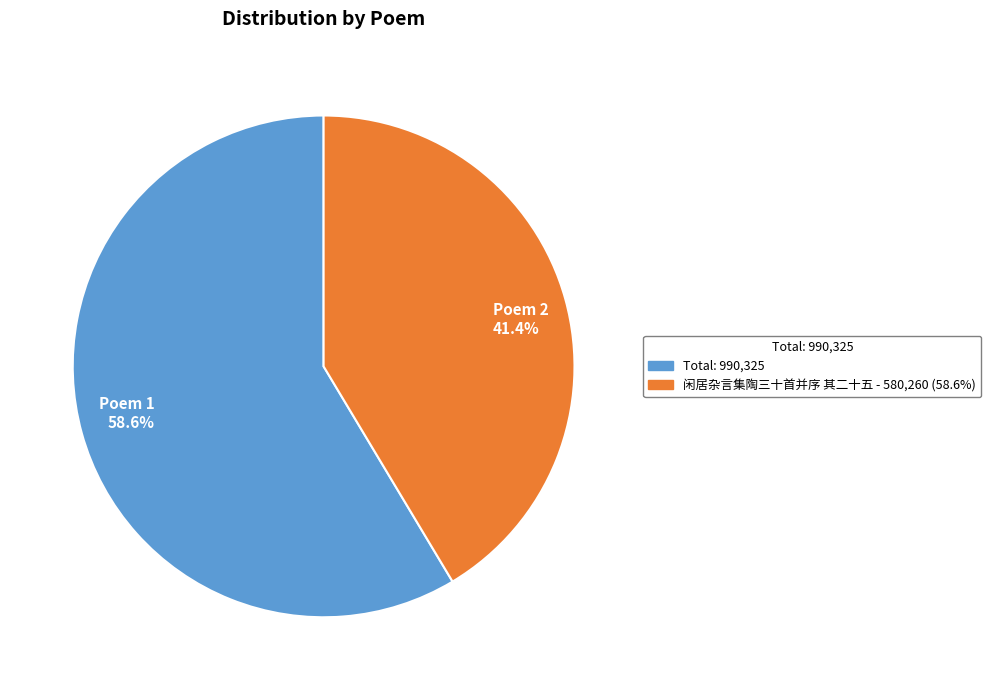

What is the total percentage of Poem 2 41.4% and Poem 1 58.6%?

100.0%